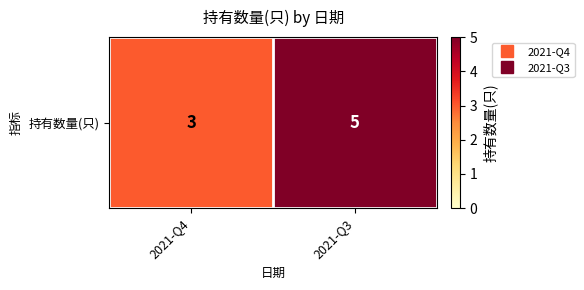

The value at 2021-Q4 is 3. True or false?

True